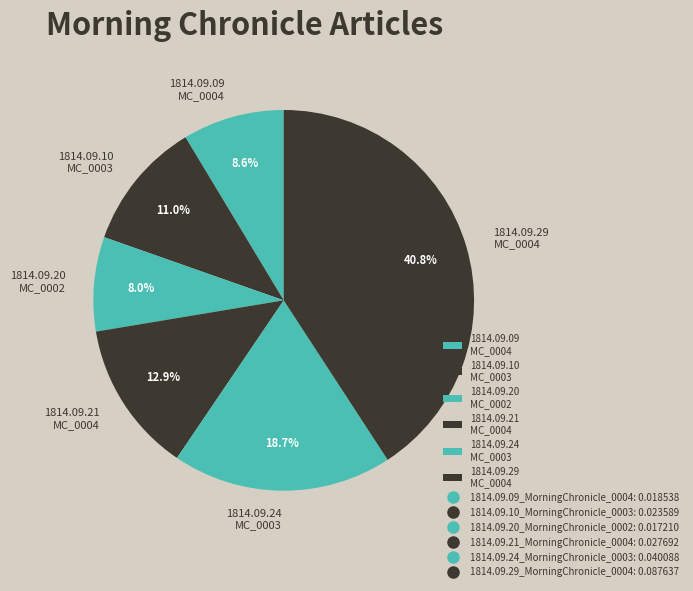

Combined, what portion of the pie is 1814.09.10 MC_0003 and 1814.09.21 MC_0004?

23.9%